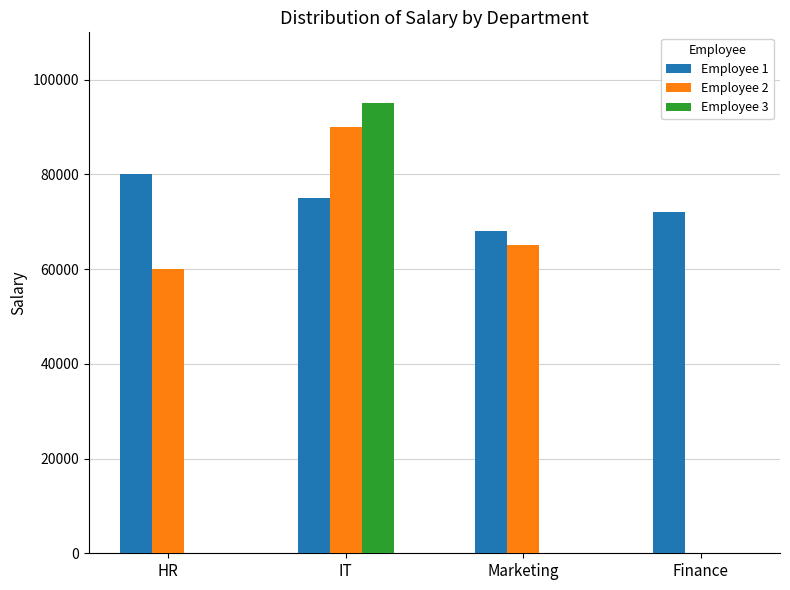

The Employee 3 series shows 65625 at Finance. True or false?

False